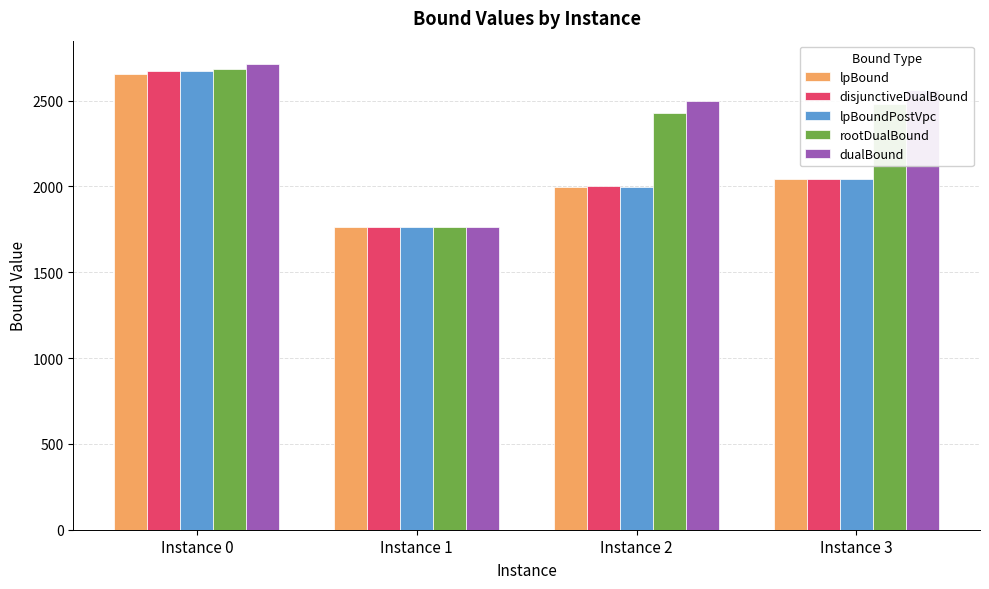

At which label is lpBoundPostVpc closest to 2217?

Instance 3